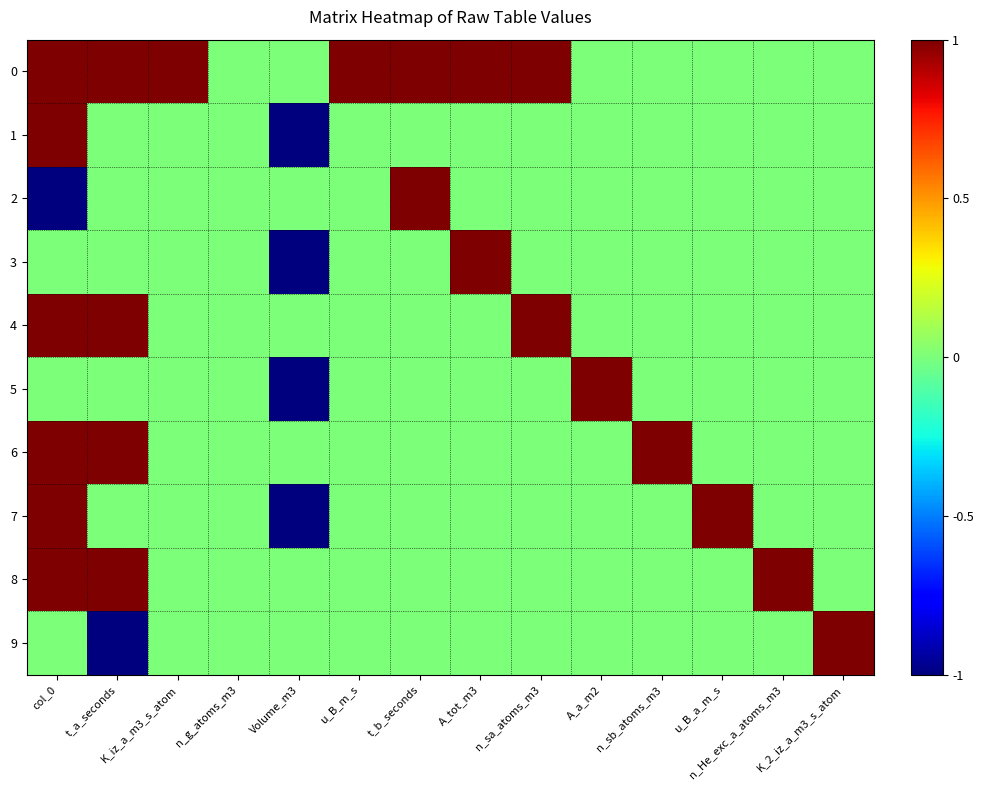

What is the spread (max minus min) of values at A_tot_m3?

1